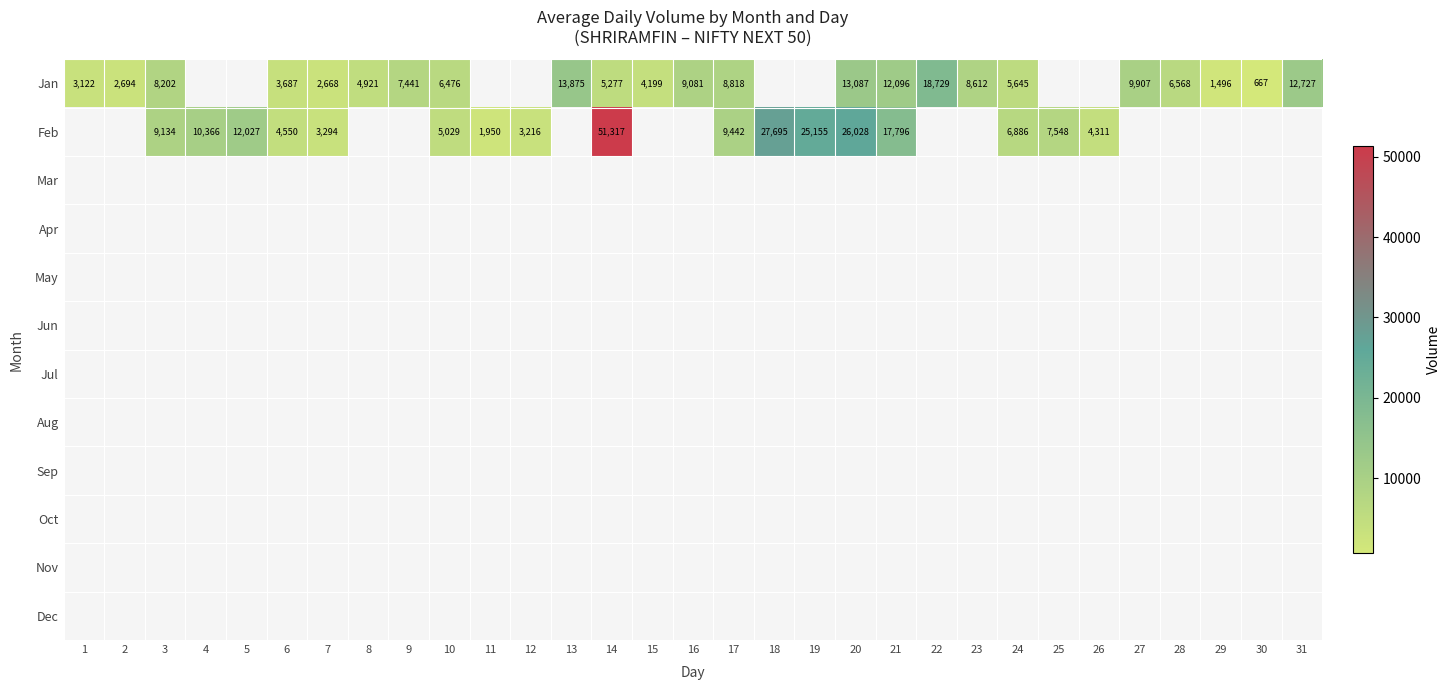

The value of Feb at 12 is 1961. True or false?

False